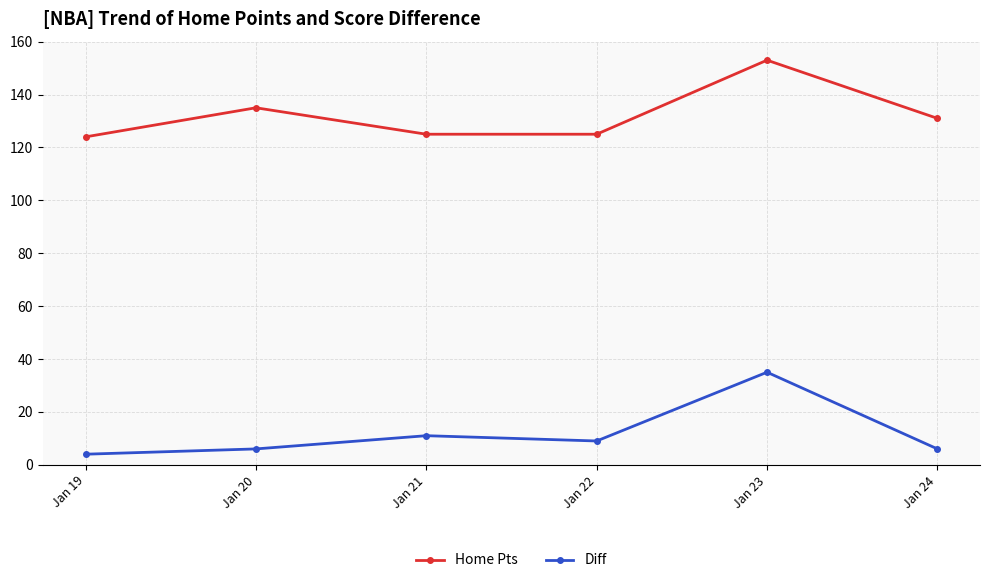

Is the value of Diff at Jan 23 greater than the value of Home Pts at Jan 20?

No